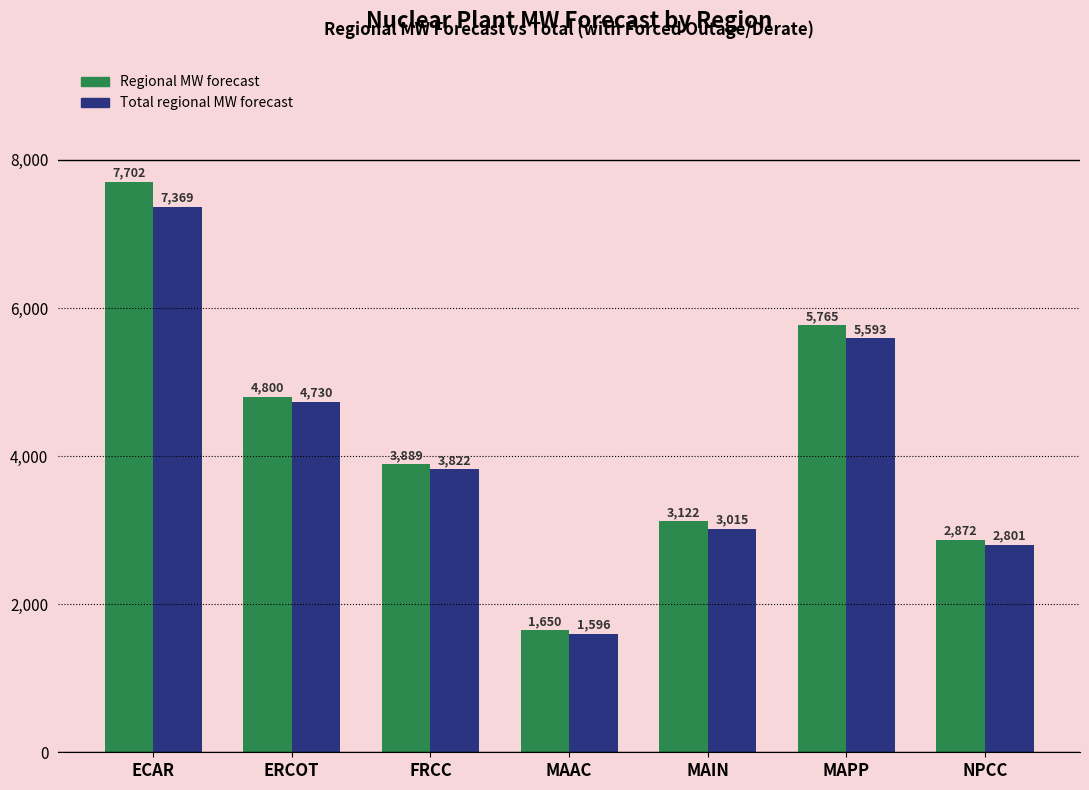

How many bars are there in total?

14